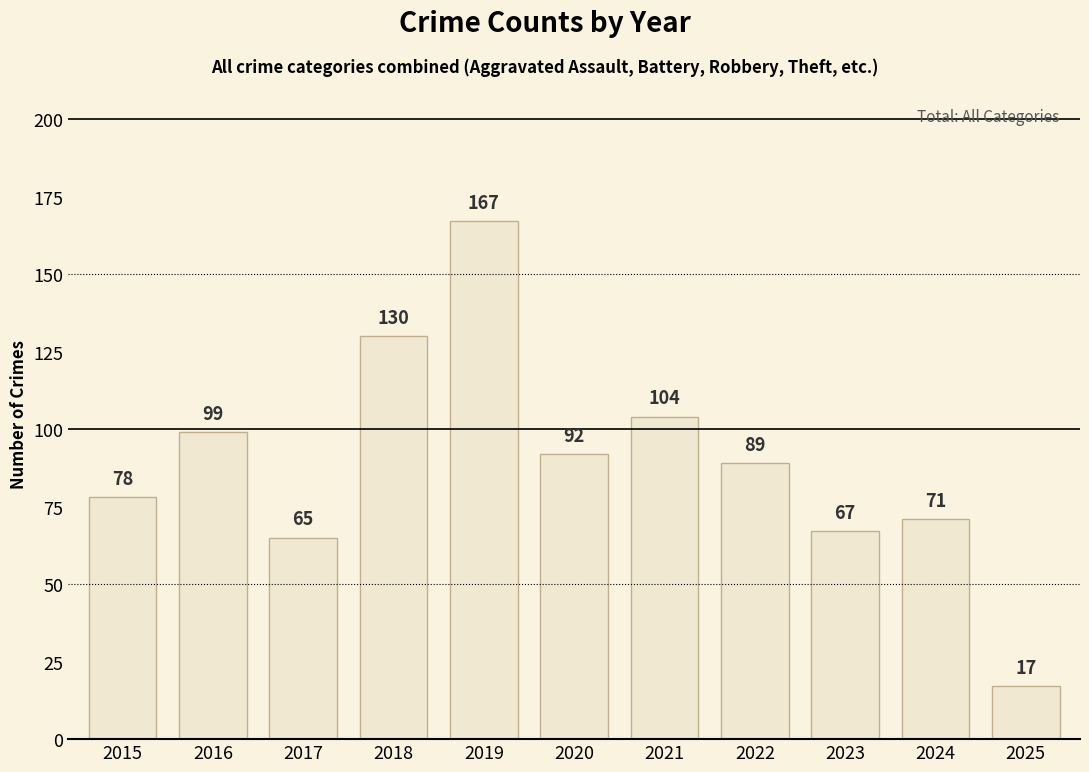

What is the ratio of the value at 2022 to the value at 2019?

0.5